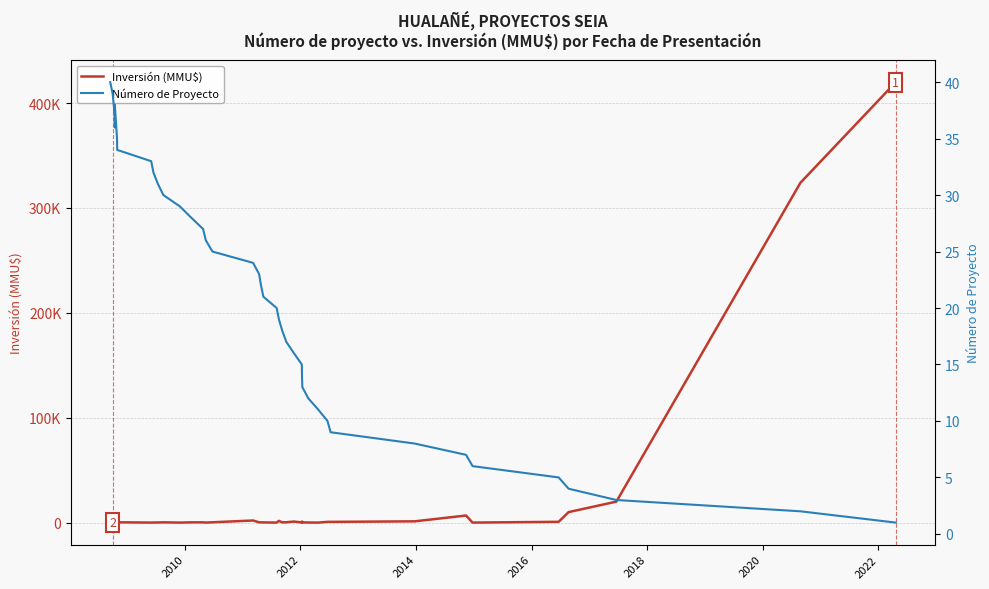

What is the difference between the maximum and second lowest values in the Número de Proyecto series?

38